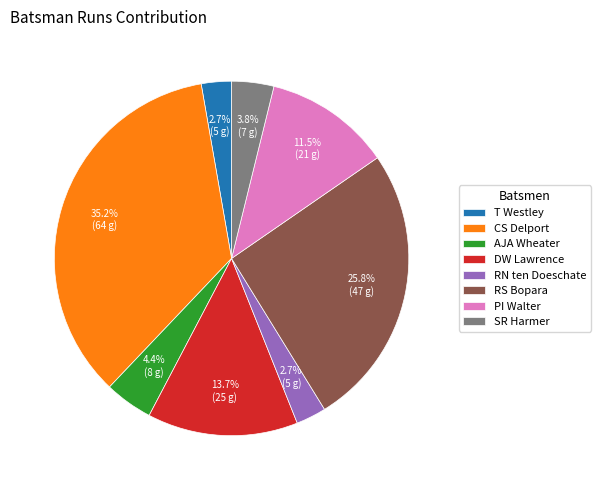

Is there any slice that represents more than half of the pie?

No